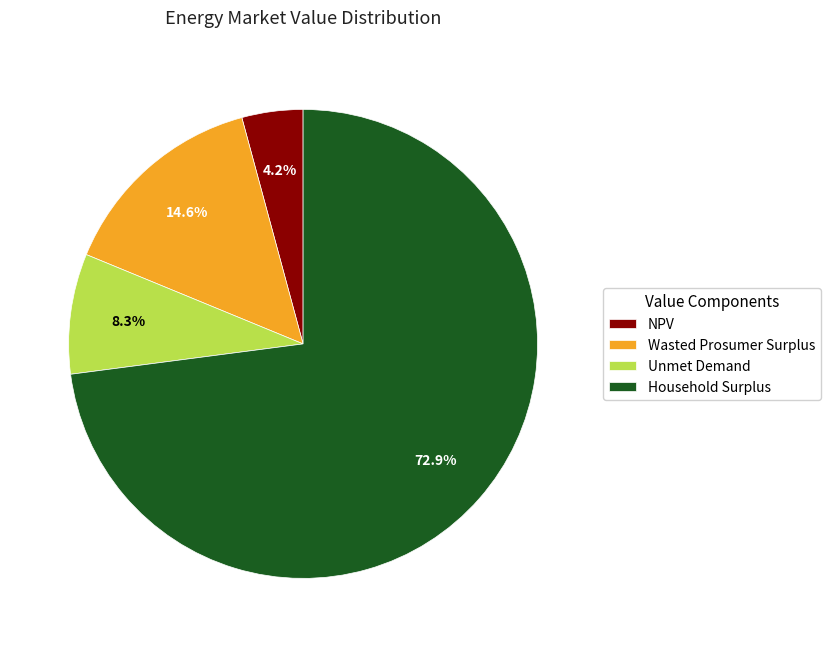

Do Unmet Demand and Household Surplus together represent more than half of the pie?

Yes